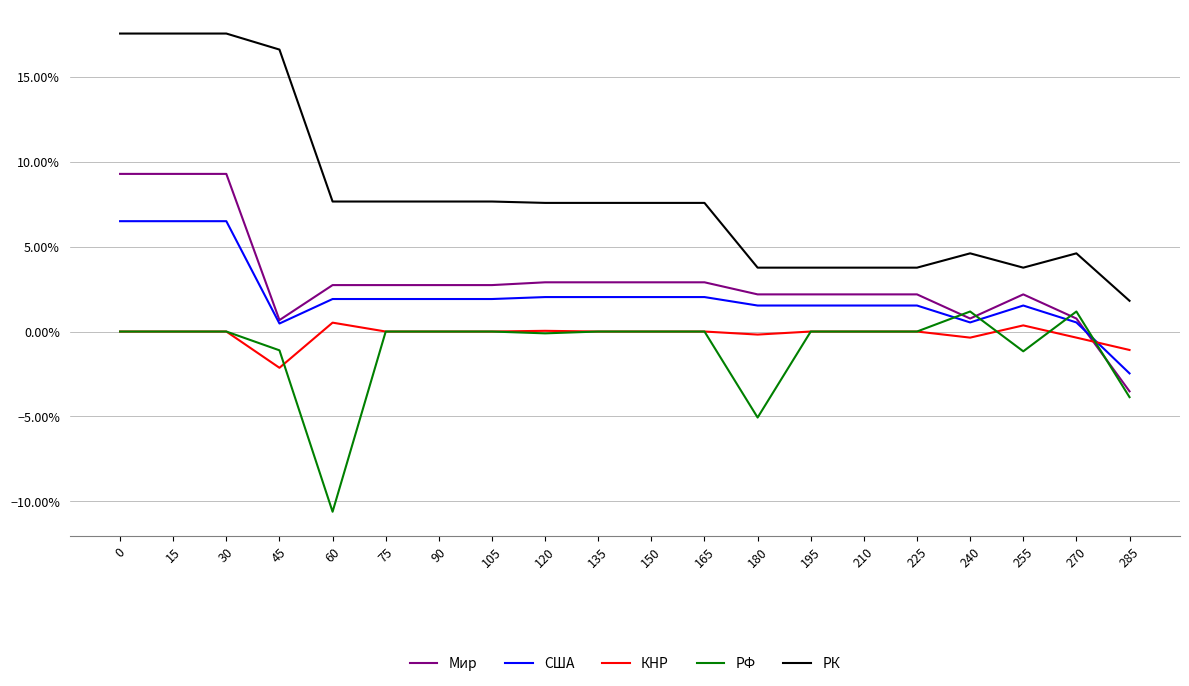

True or false: РФ has more than 0 points higher than both neighbors.

True